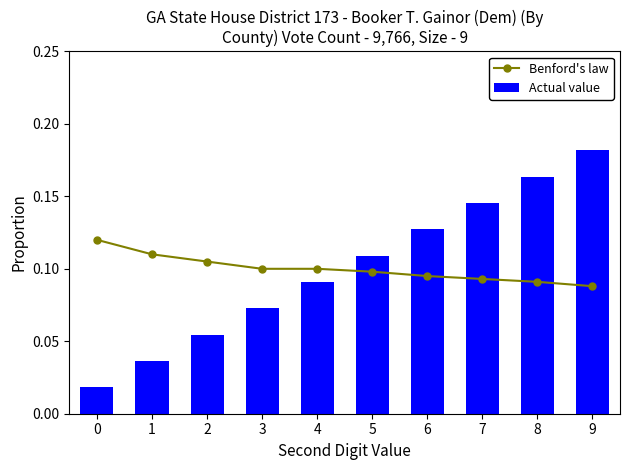

Reading left to right, list all the values displayed in this chart.

Benford's law: 0=0.1	1=0.1	2=0.1	3=0.1	4=0.1	5=0.1	6=0.1	7=0.1	8=0.1	9=0.1
Actual value: 0=0.0	1=0.0	2=0.1	3=0.1	4=0.1	5=0.1	6=0.1	7=0.1	8=0.2	9=0.2